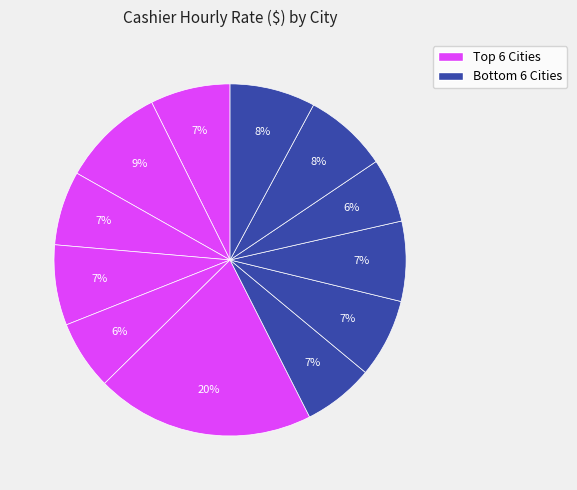

Count the number of slices in the pie.

12